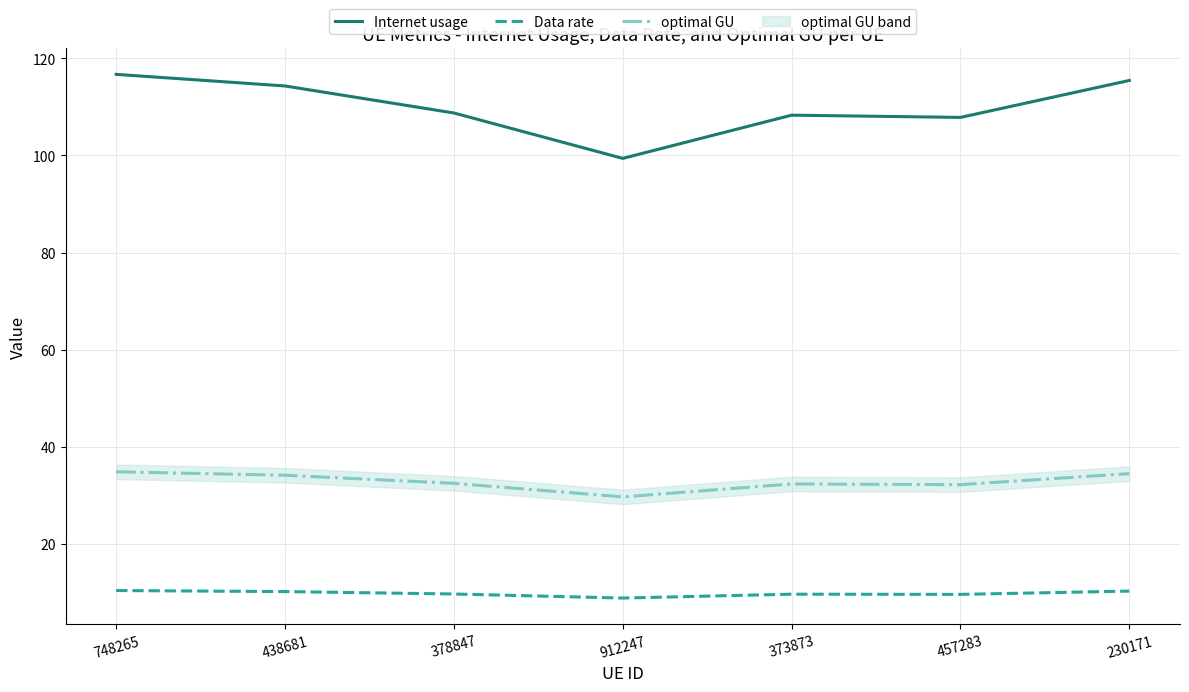

Which category has the highest value in the Data rate series?

748265